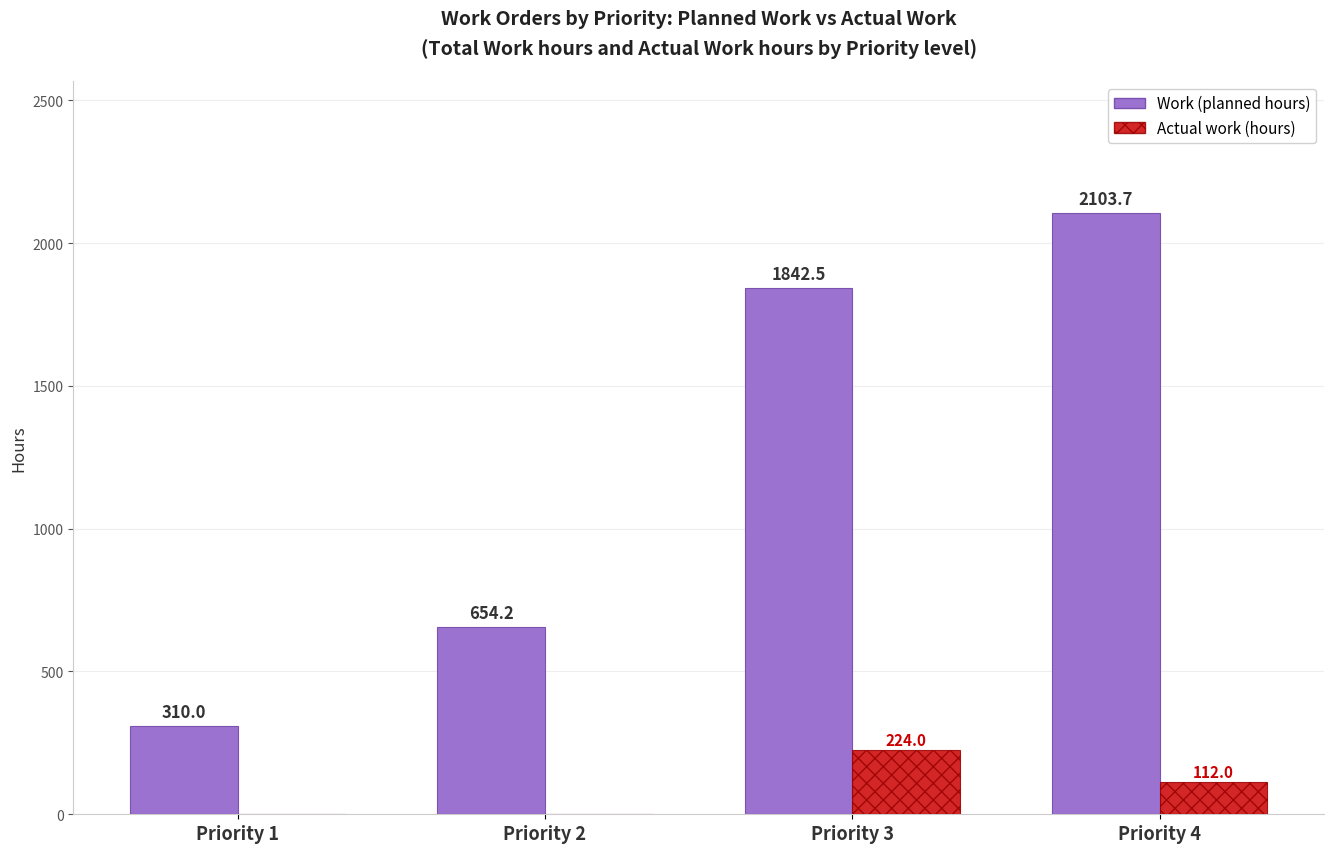

What is the spread (max minus min) of values at Priority 2?

654.2